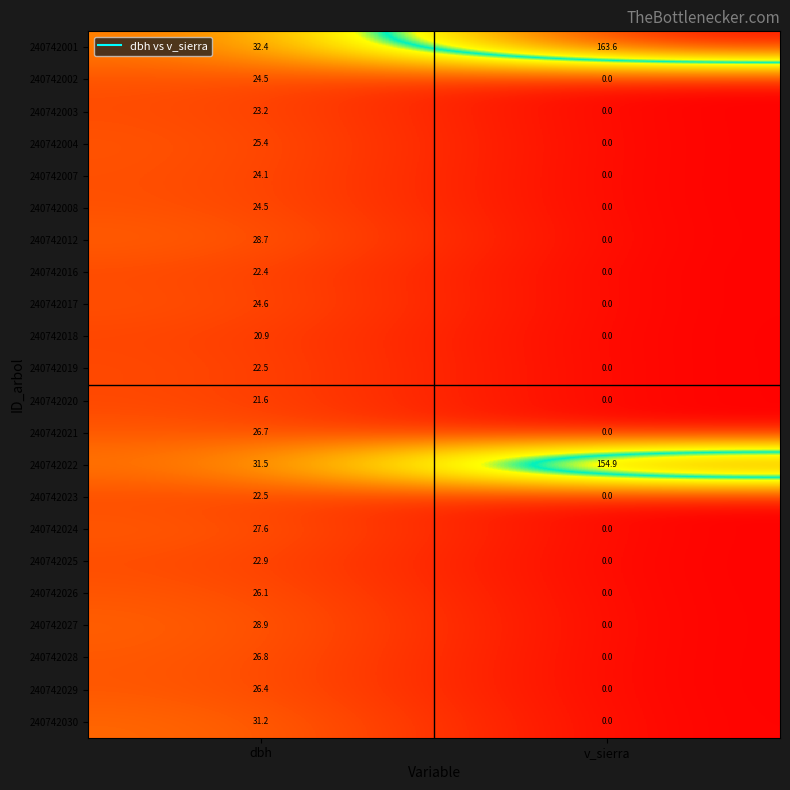

What is the total value across all series at v_sierra?

318.5